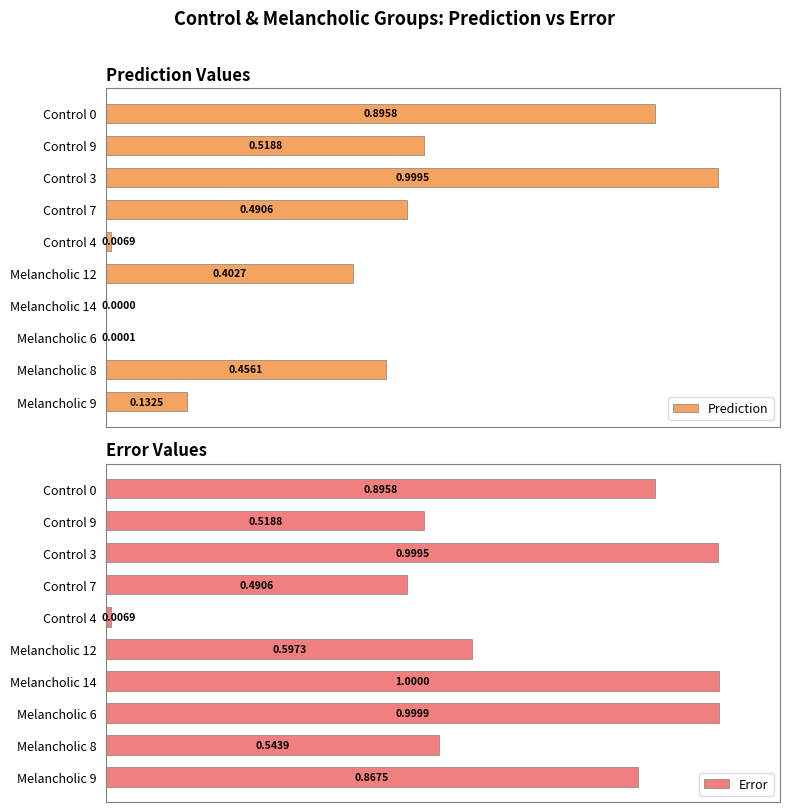

Rank the series by their average value, from highest to lowest.

Error, Prediction